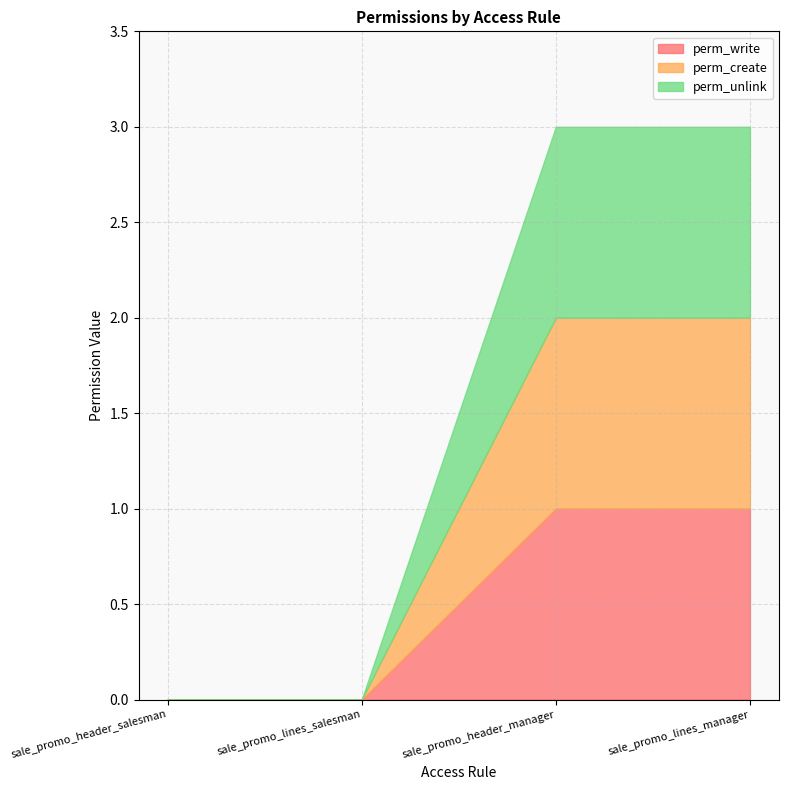

The perm_unlink series shows 1 at sale_promo_header_manager. True or false?

True